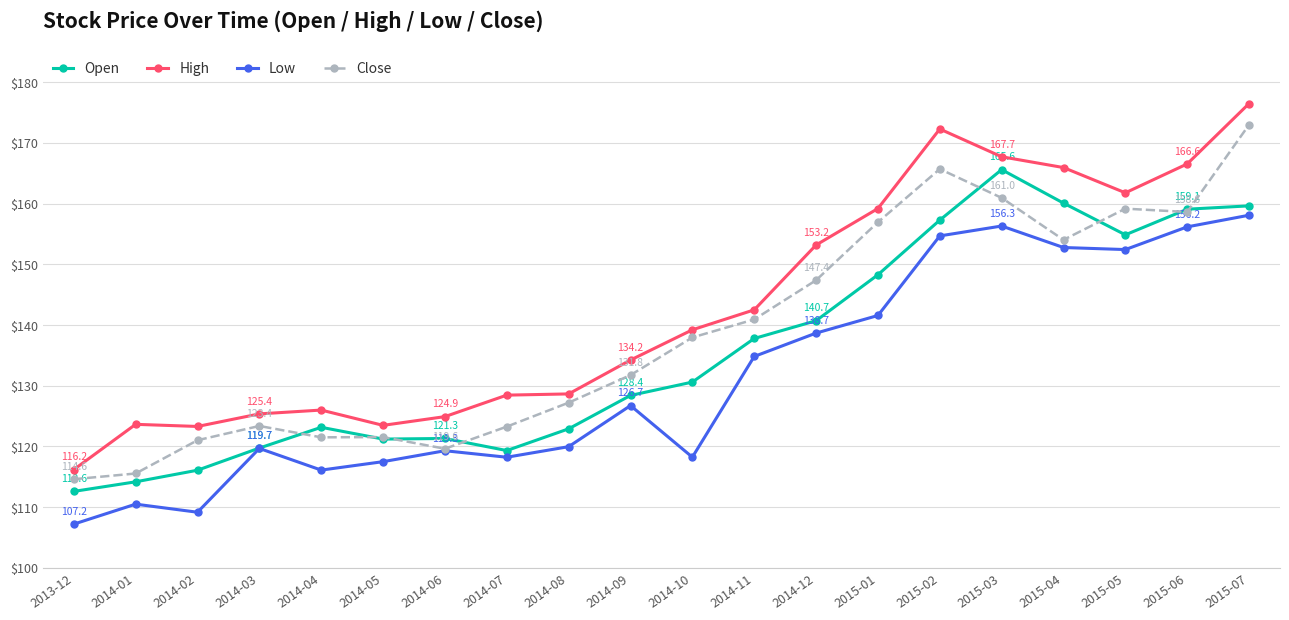

True or false: High and Low cross at least once.

False